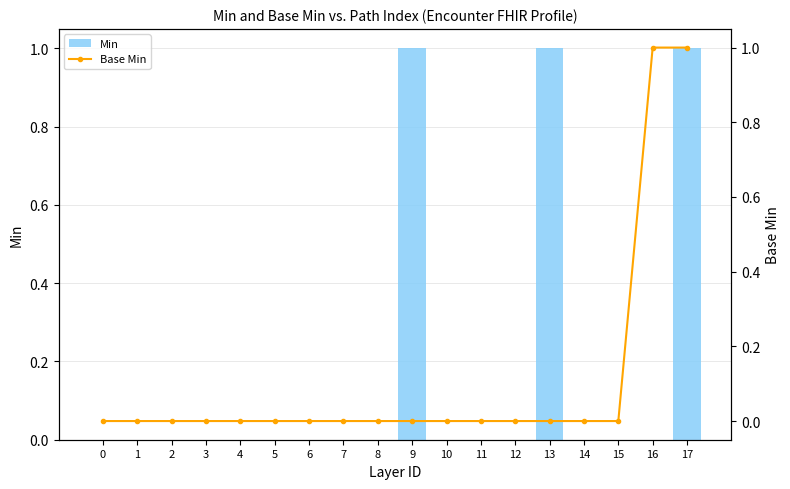

The value of Min at 11 is 0. True or false?

True